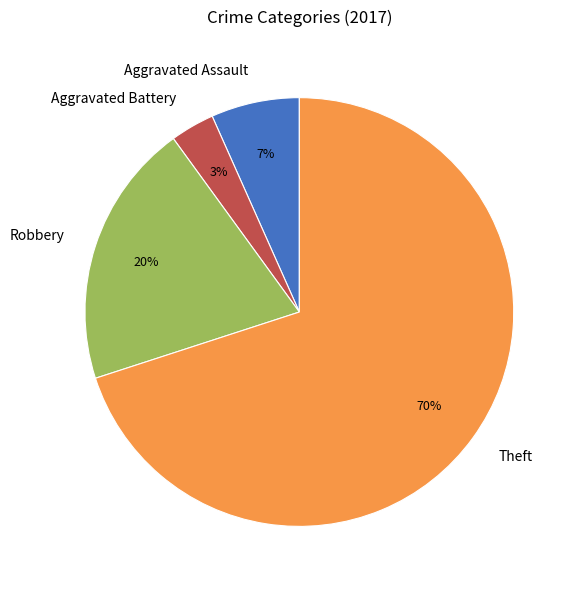

Which category has the biggest portion of the pie?

Theft